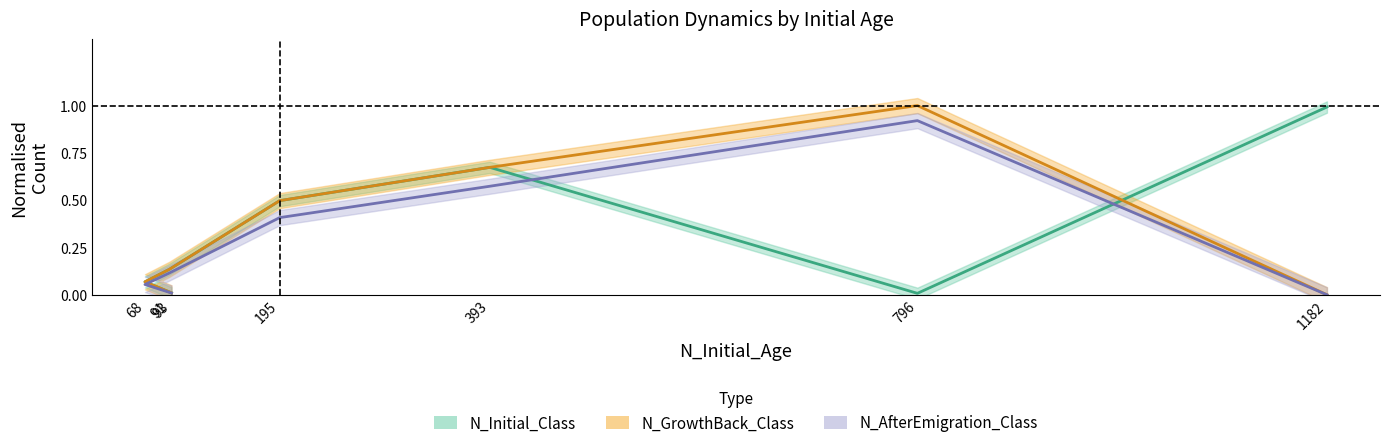

At which category is the sum across all series the highest?

796